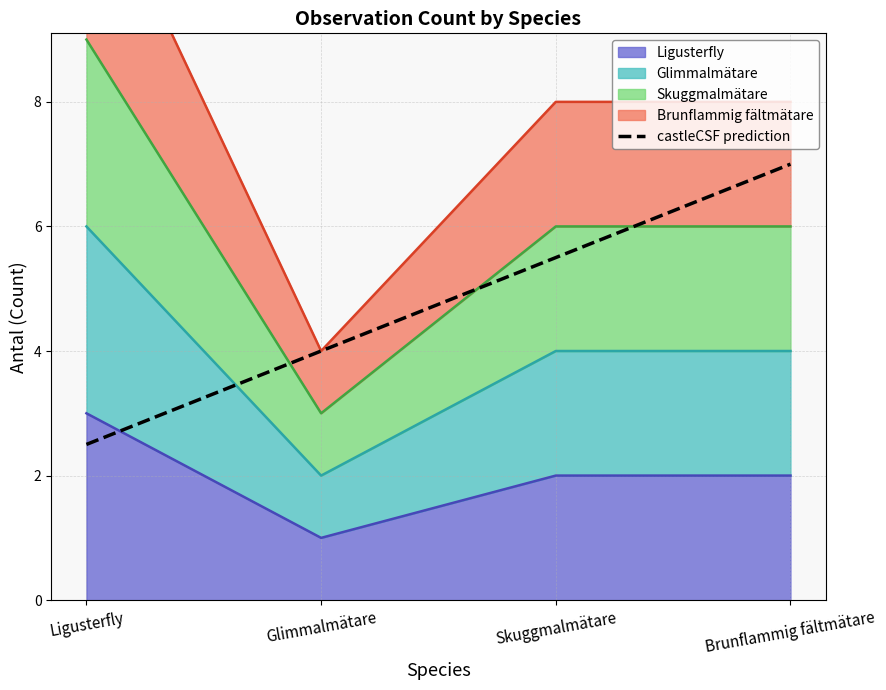

At which label does the data first exceed 5?

Skuggmalmätare